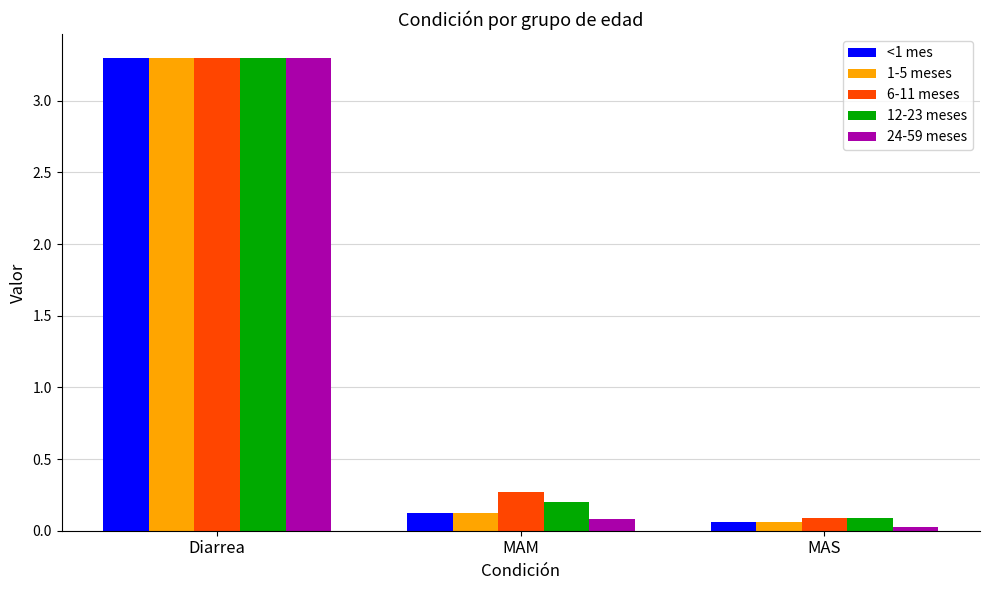

What are all the series names shown in the legend?

<1 mes, 1-5 meses, 6-11 meses, 12-23 meses, 24-59 meses